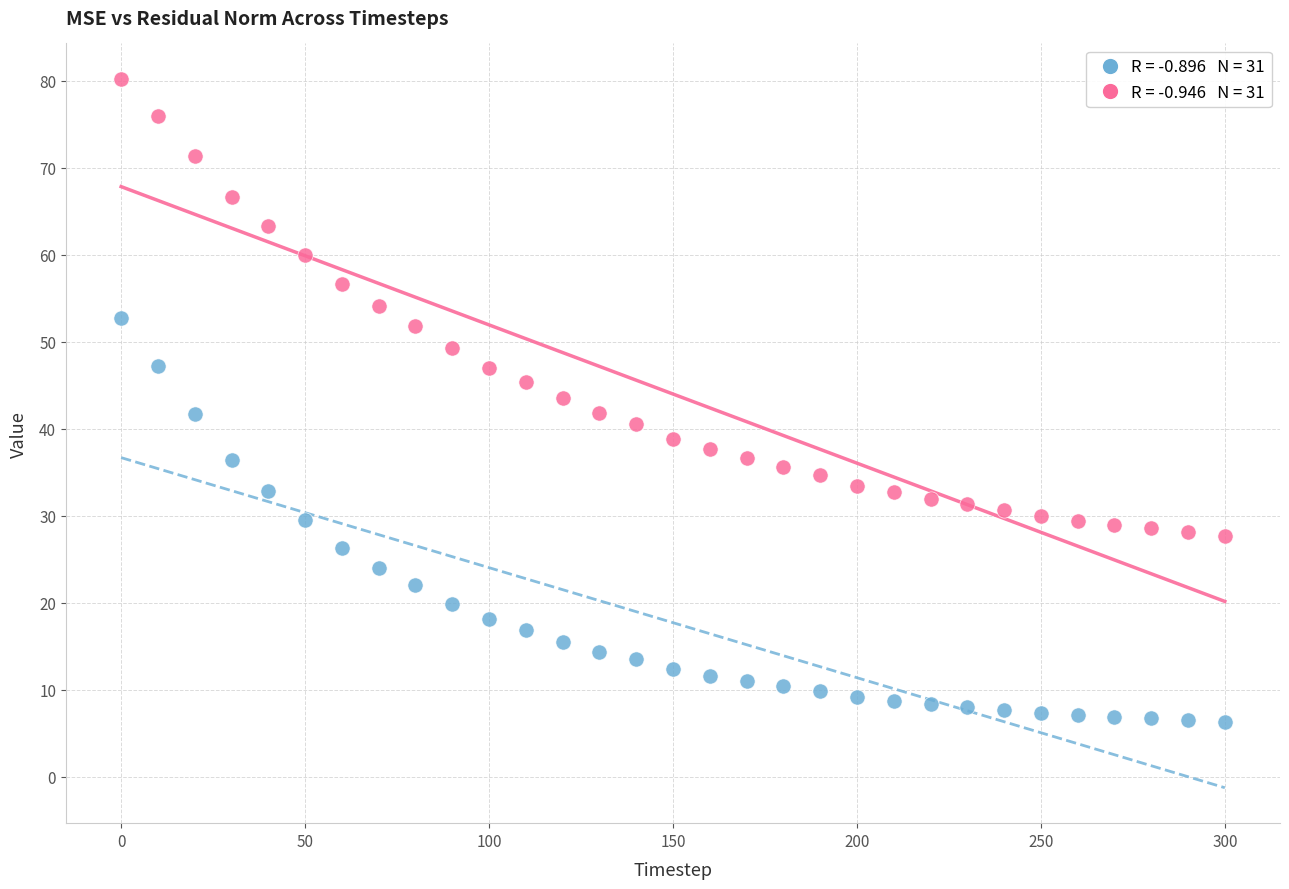

Across all data points, what is the range of Y values (max minus min)?

73.9